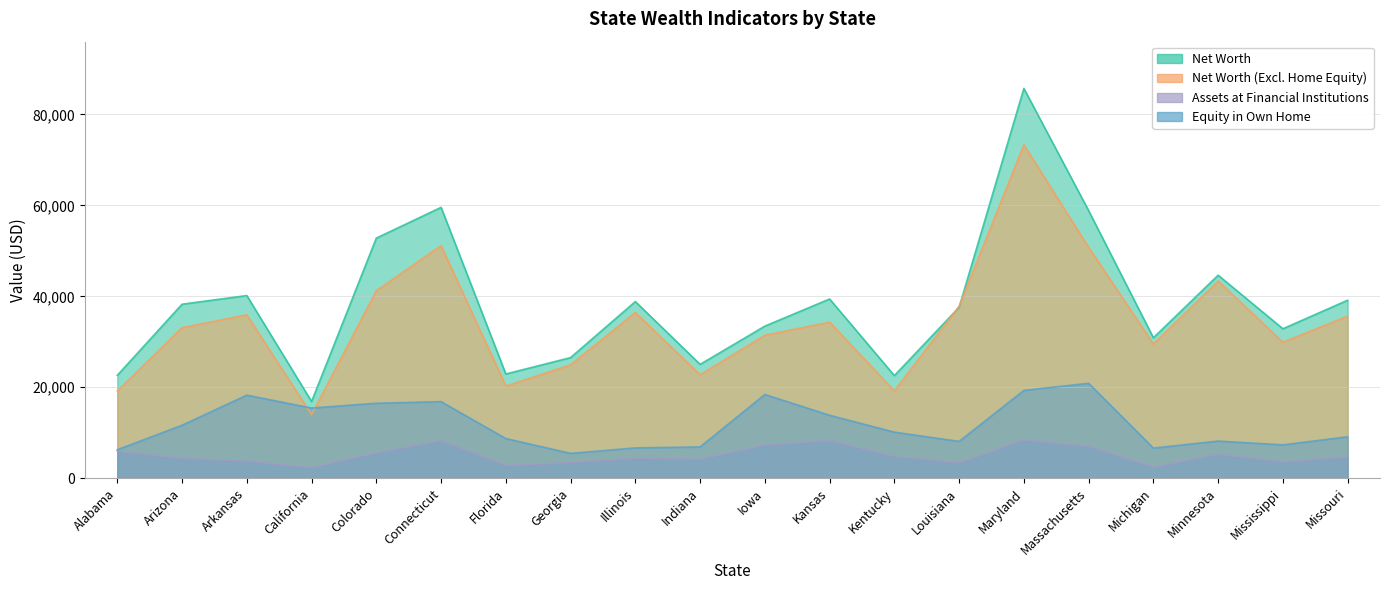

How many data points in Net Worth (Excl. Home Equity) are above 34320?

9